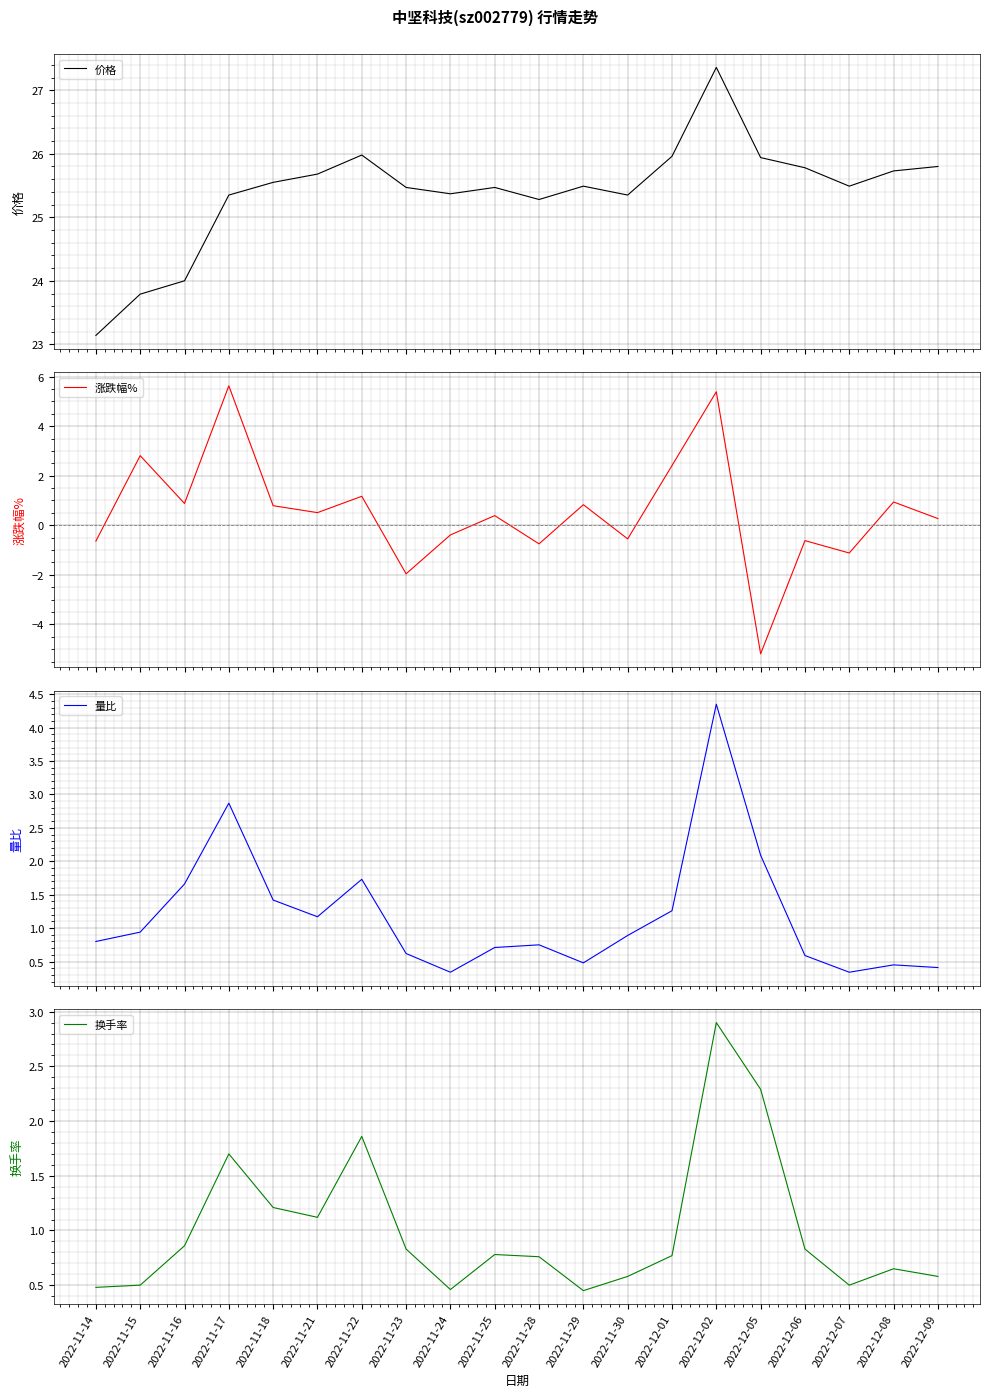

What position from the right is 2022-11-18?

16